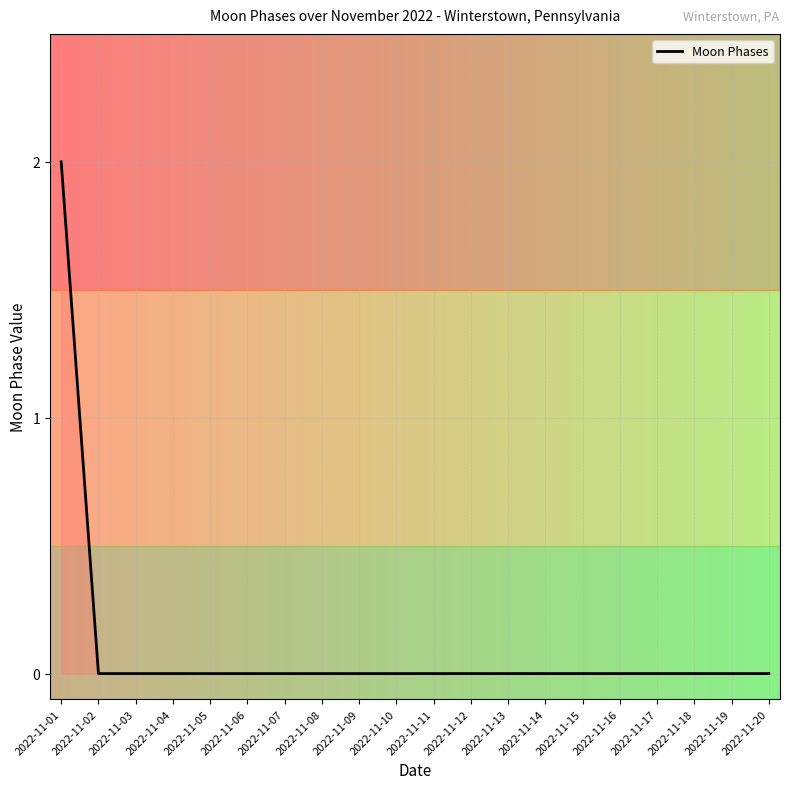

True or false: the data shows 2 at 2022-11-01.

True